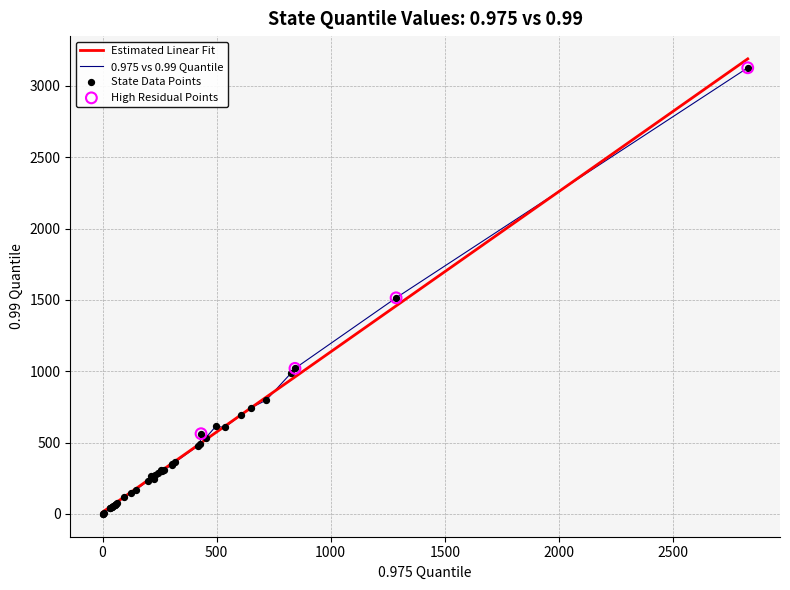

What is the greatest value displayed?

3188.8